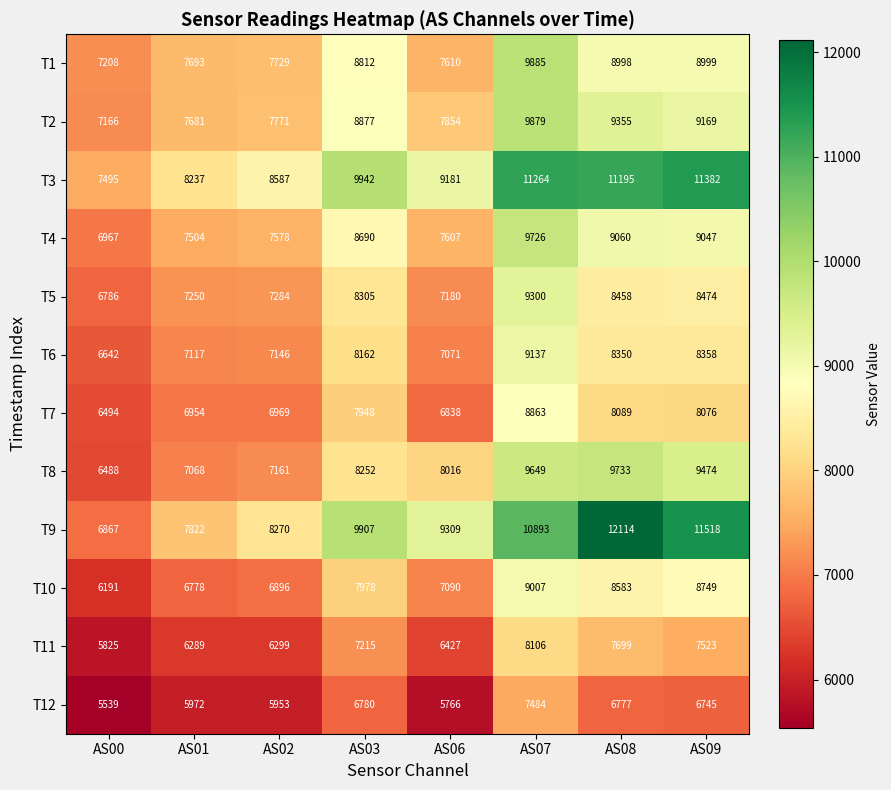

What is the difference between the highest and lowest values at AS07?

3780